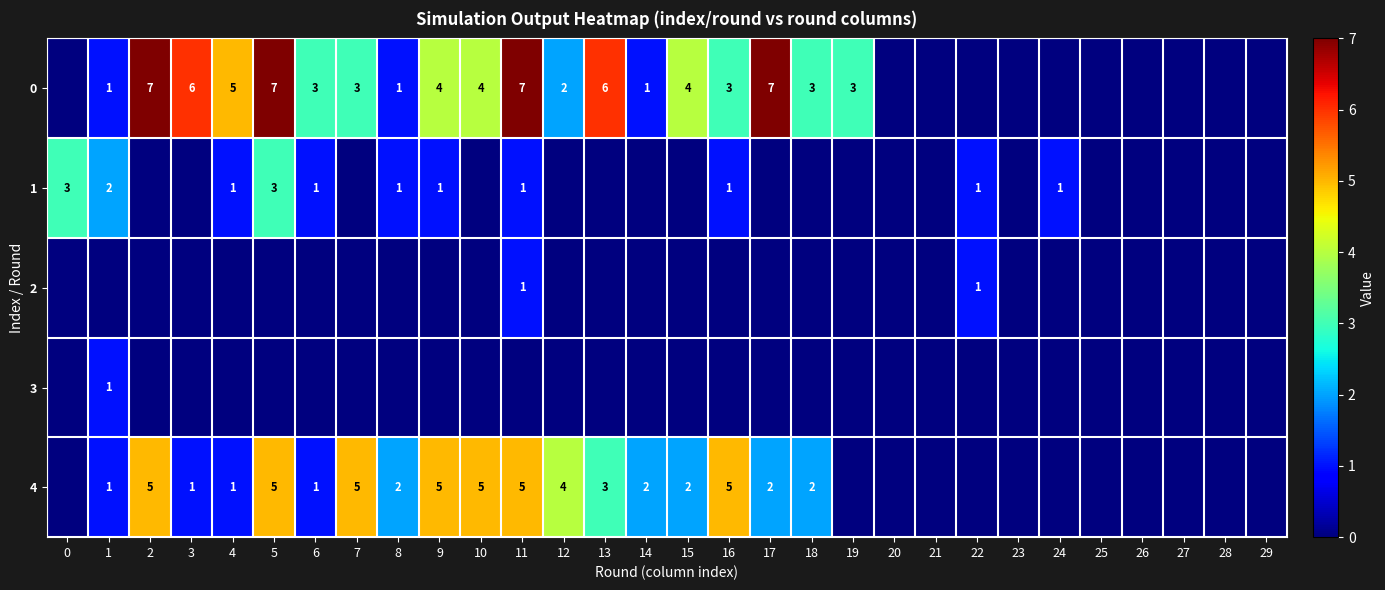

Is the value of 4 at 8 greater than the value of 1 at 0?

No